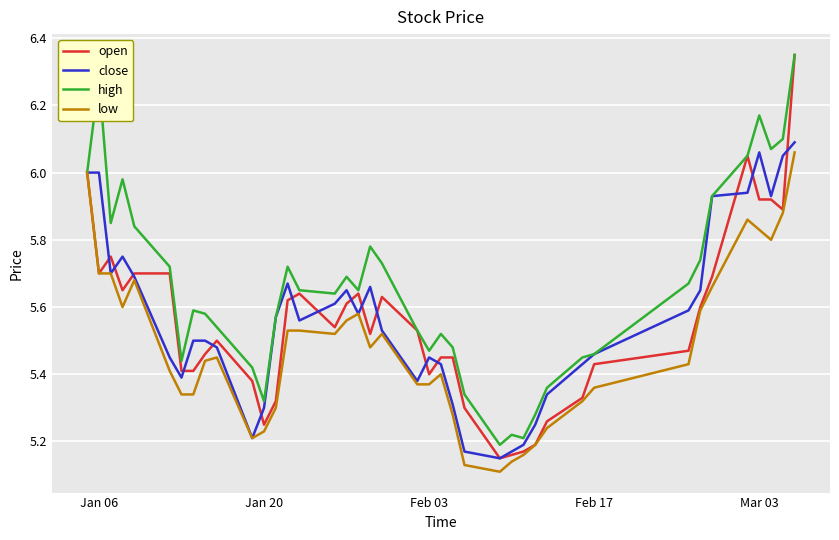

True or false: low and high cross at least once.

False